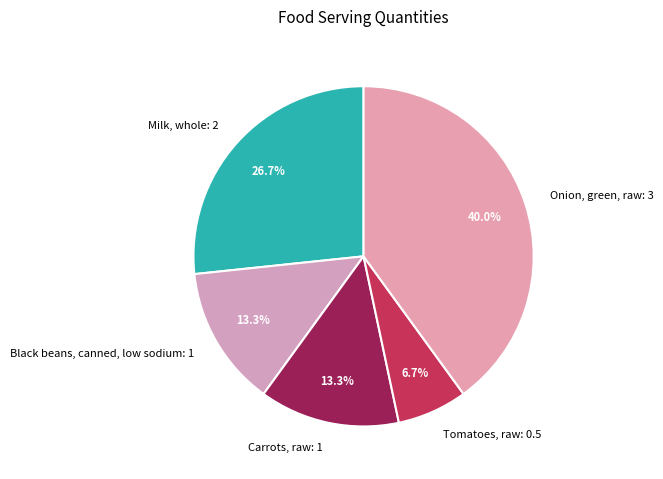

True or false: Onion, green, raw accounts for 40% of the total.

True